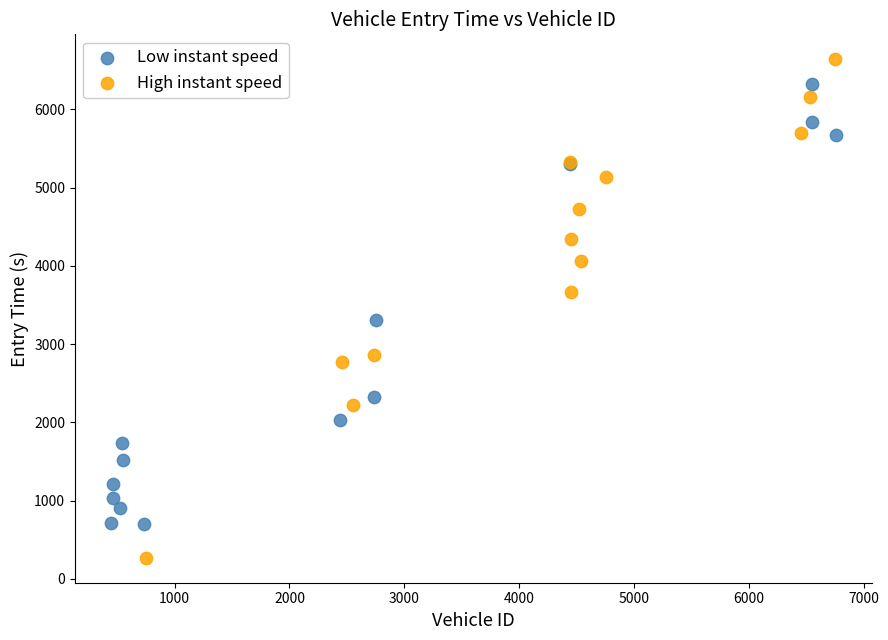

Which series reaches the maximum Y coordinate?

High instant speed